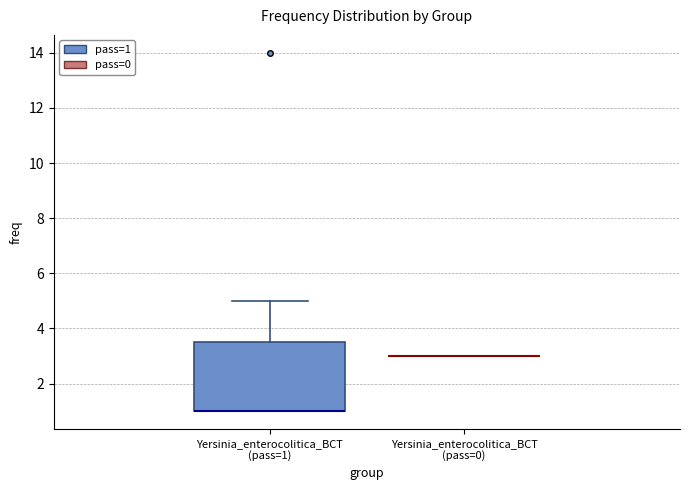

Comparing the boxes themselves (not the whiskers), which one is the tallest?

Yersinia_enterocolitica_BCT (pass=1)